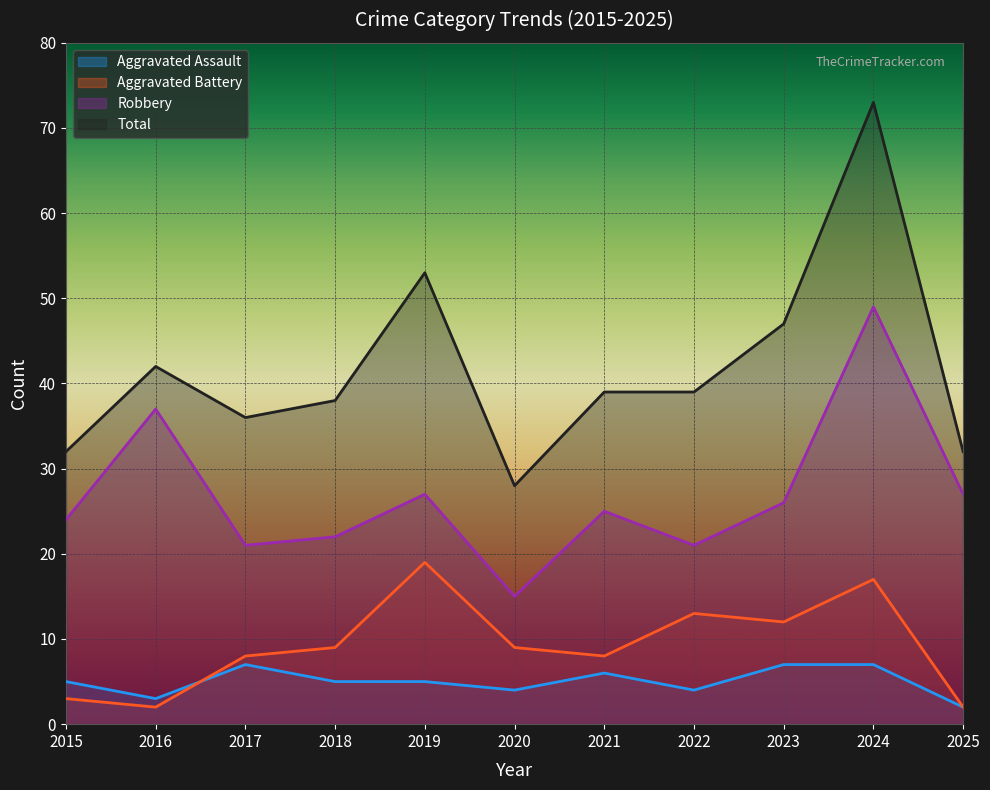

The Robbery series shows 10 at 2020. True or false?

False